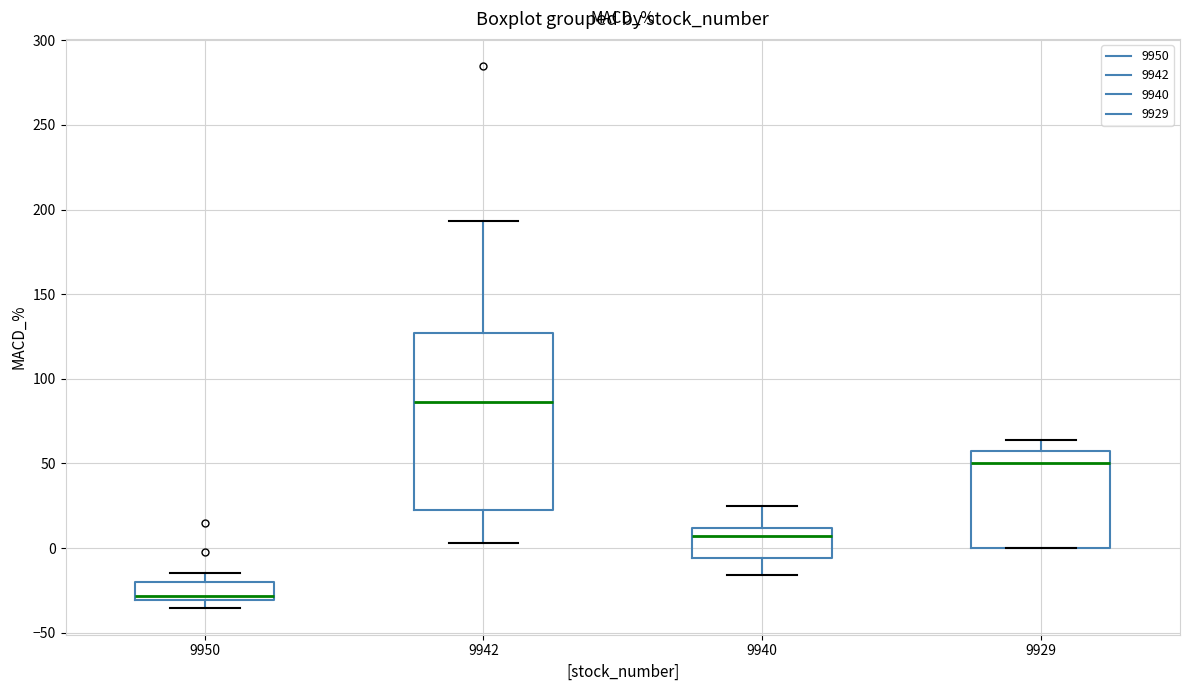

Which box is the tallest, from its lower edge to its upper edge?

9942